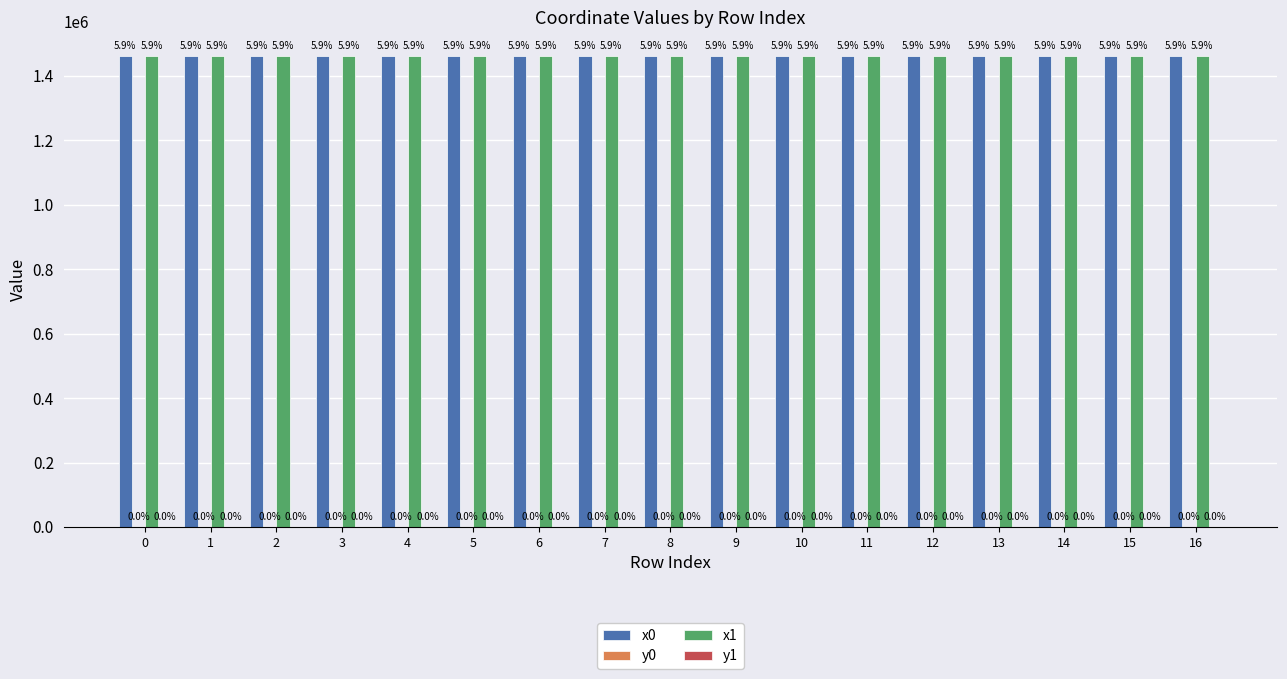

At which label does x1 first exceed 1462341?

4